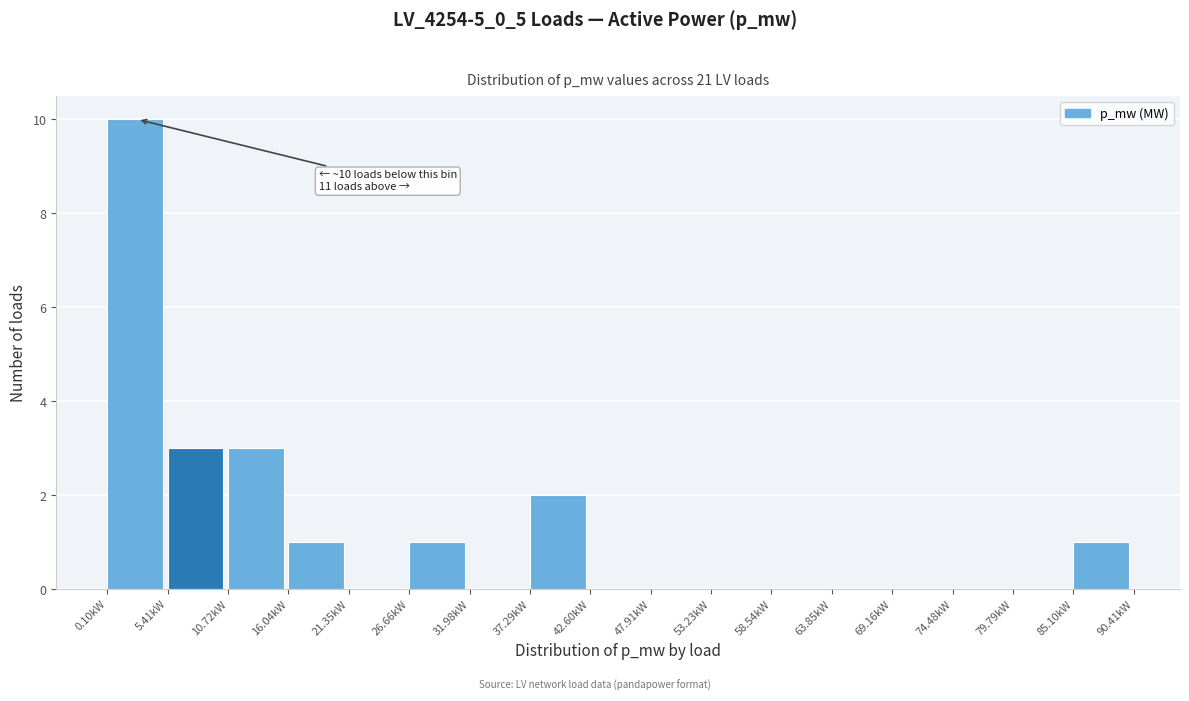

Reading left to right, extract all data points from this chart.

0.10kW=10	5.41kW=3	10.72kW=3	16.04kW=1	21.35kW=0	26.66kW=1	31.98kW=0	37.29kW=2	42.60kW=0	47.91kW=0	53.23kW=0	58.54kW=0	63.85kW=0	69.16kW=0	74.48kW=0	79.79kW=0	85.10kW=1